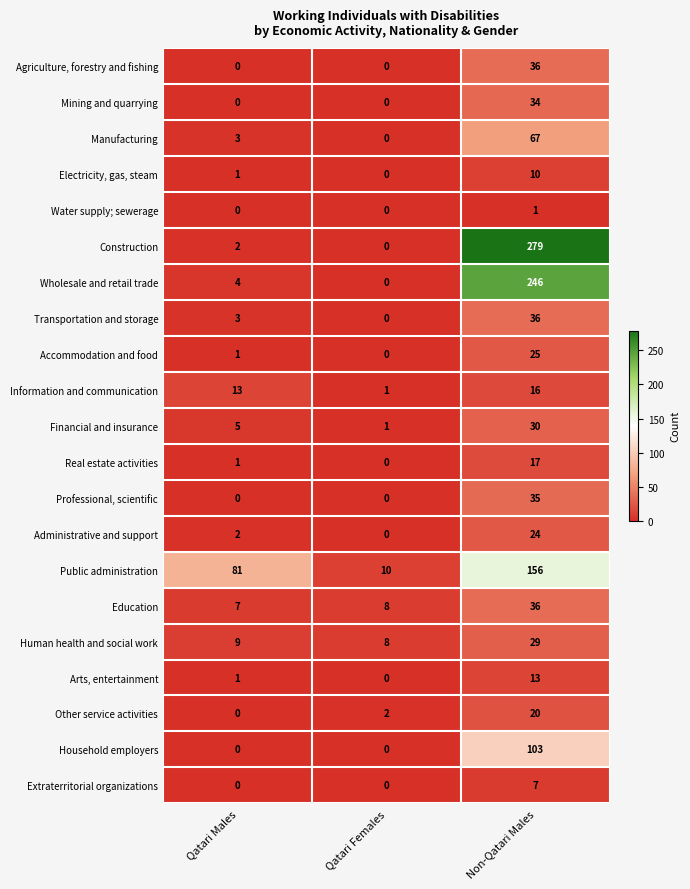

At how many categories does at least one series exceed 195?

1